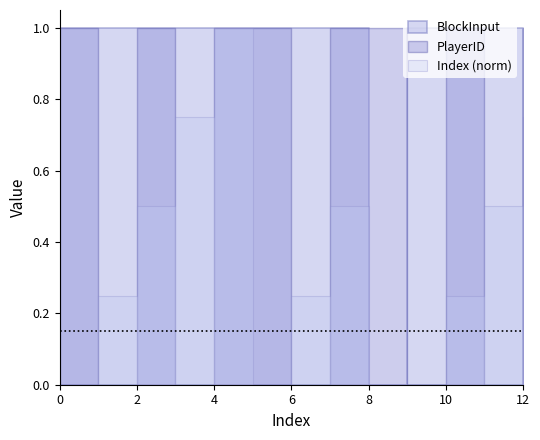

At 1, list the series in order from largest to smallest.

PlayerID, BlockInput, Index